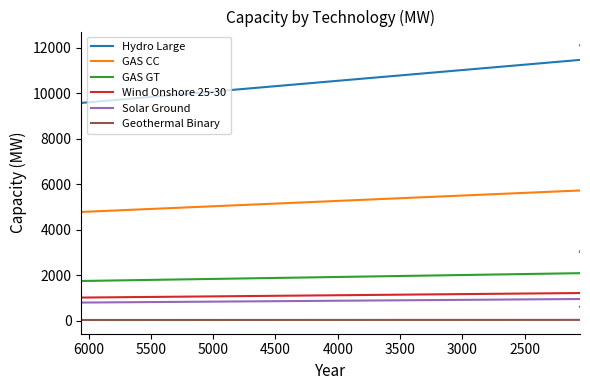

What is the value of the Hydro Large point at the 1st from the left?

9580.0